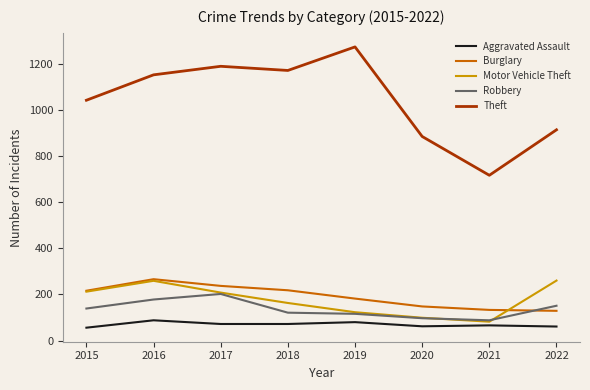

What is the minimum value for Theft?

716